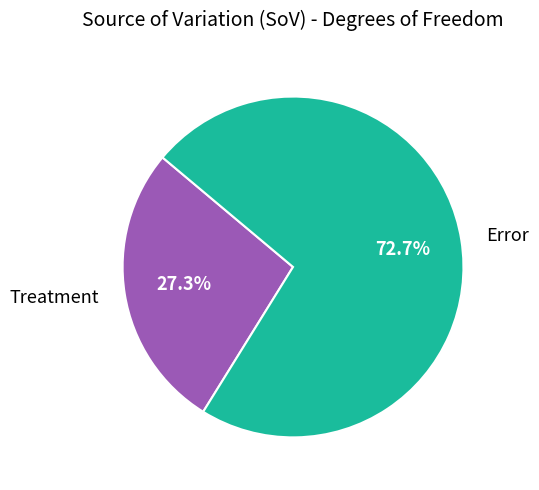

Which category accounts for the majority?

Error